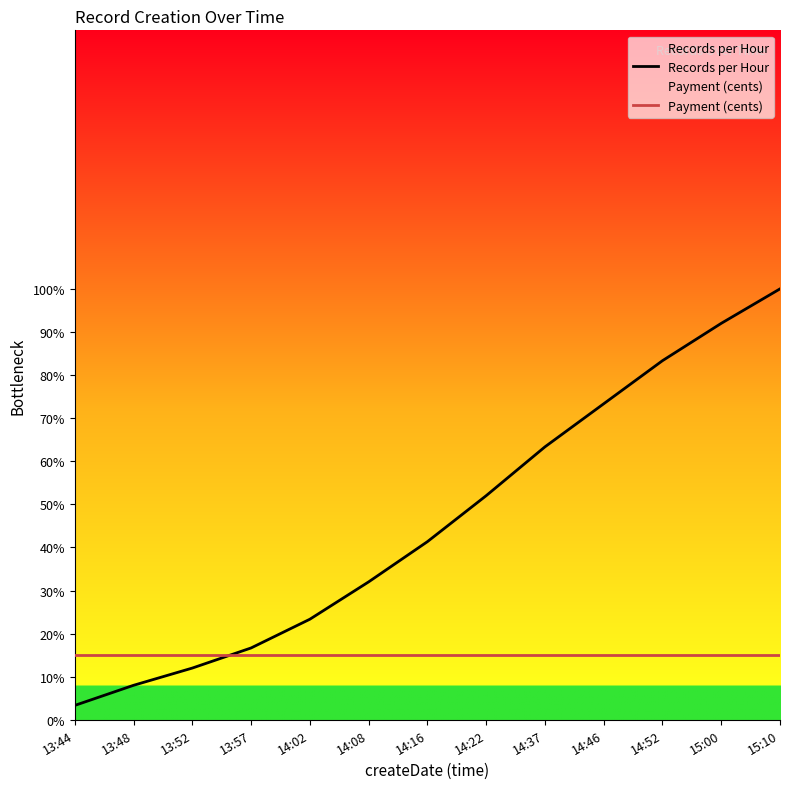

Is it true that Records per Hour equals 92.0 at 15:00?

True